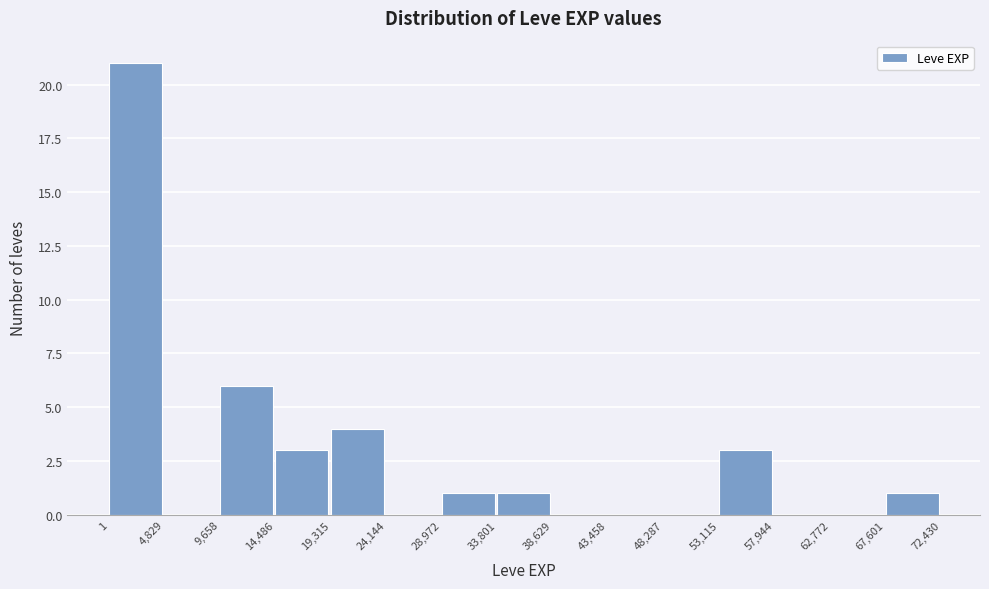

Over which range of the x-axis is the bar tallest?

1 to 4,829